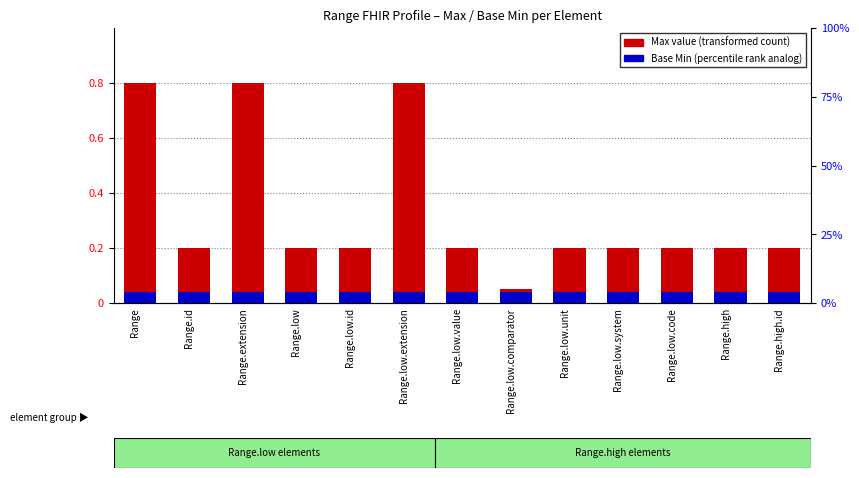

What is the total value across all series at Range.low.system?

0.2